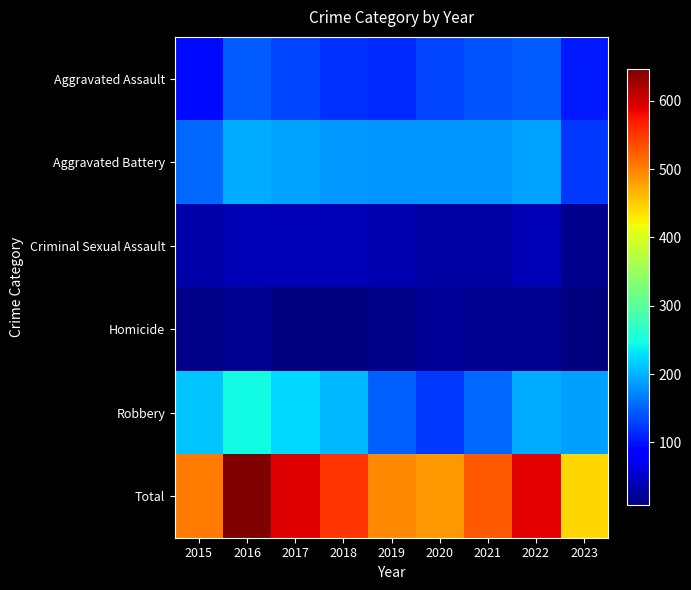

At which category is the sum across all series the highest?

2016